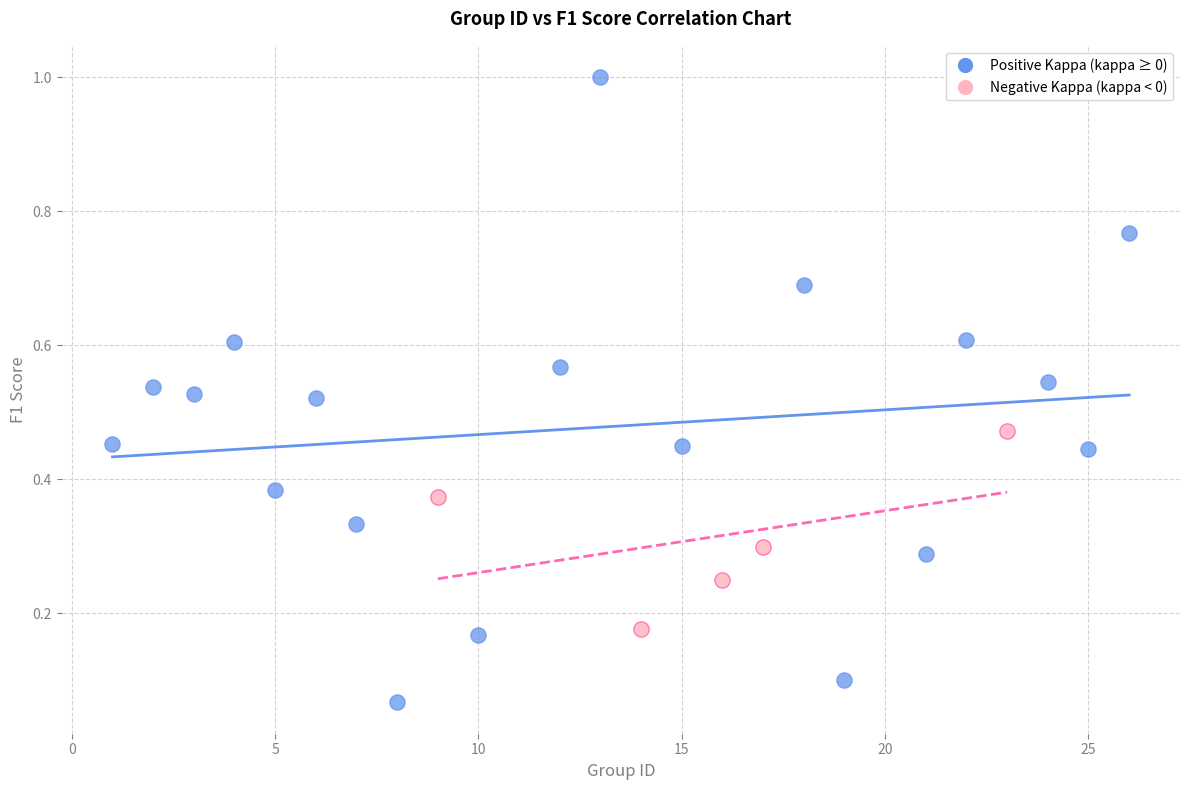

Which series contains the lowest Y value?

Positive Kappa (kappa ≥ 0)